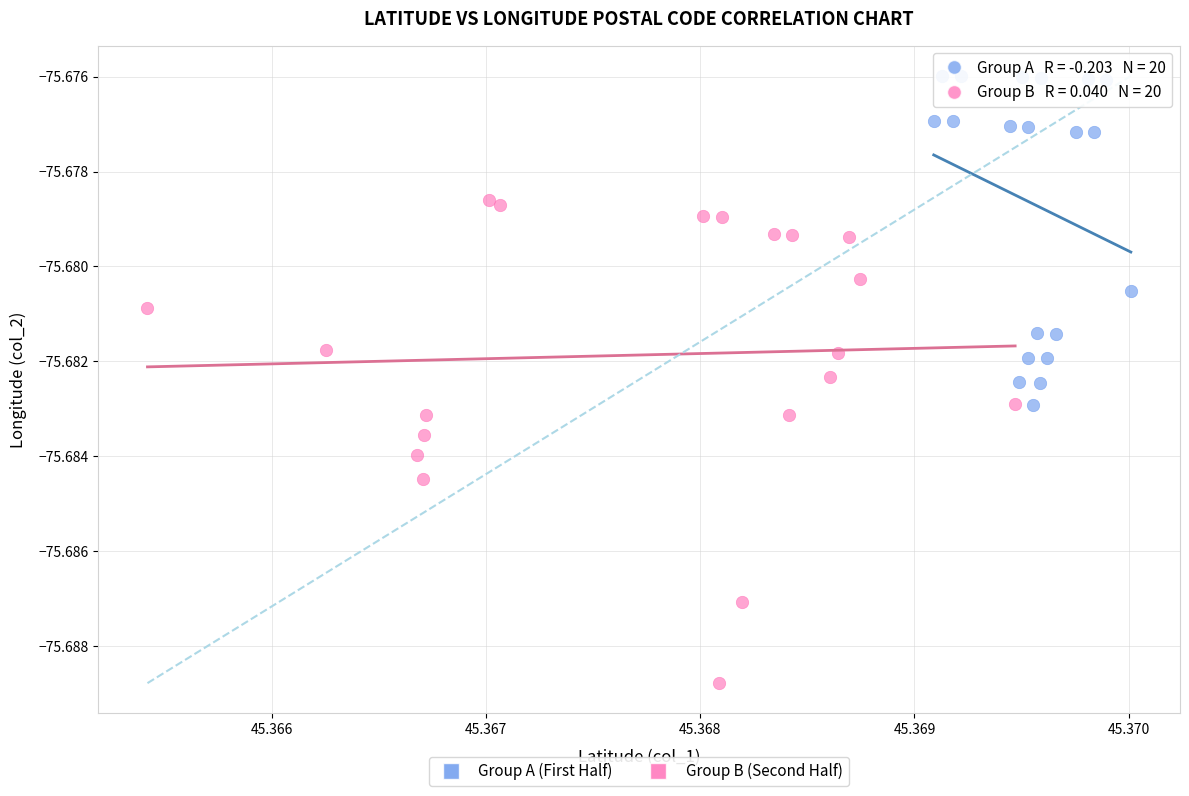

Which series reaches the minimum Y coordinate?

Group B (Second Half)